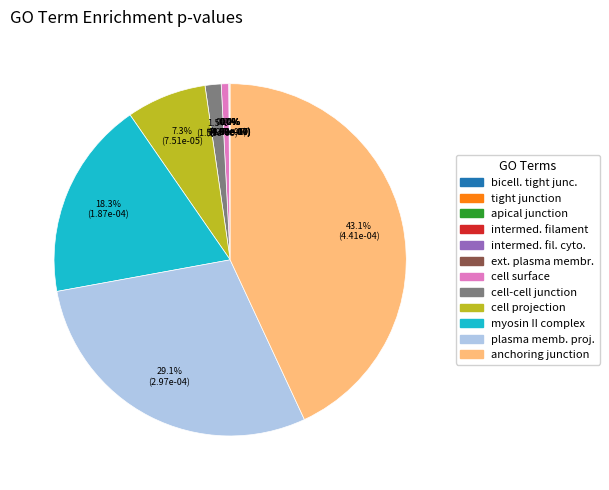

Does any single category account for the majority?

No